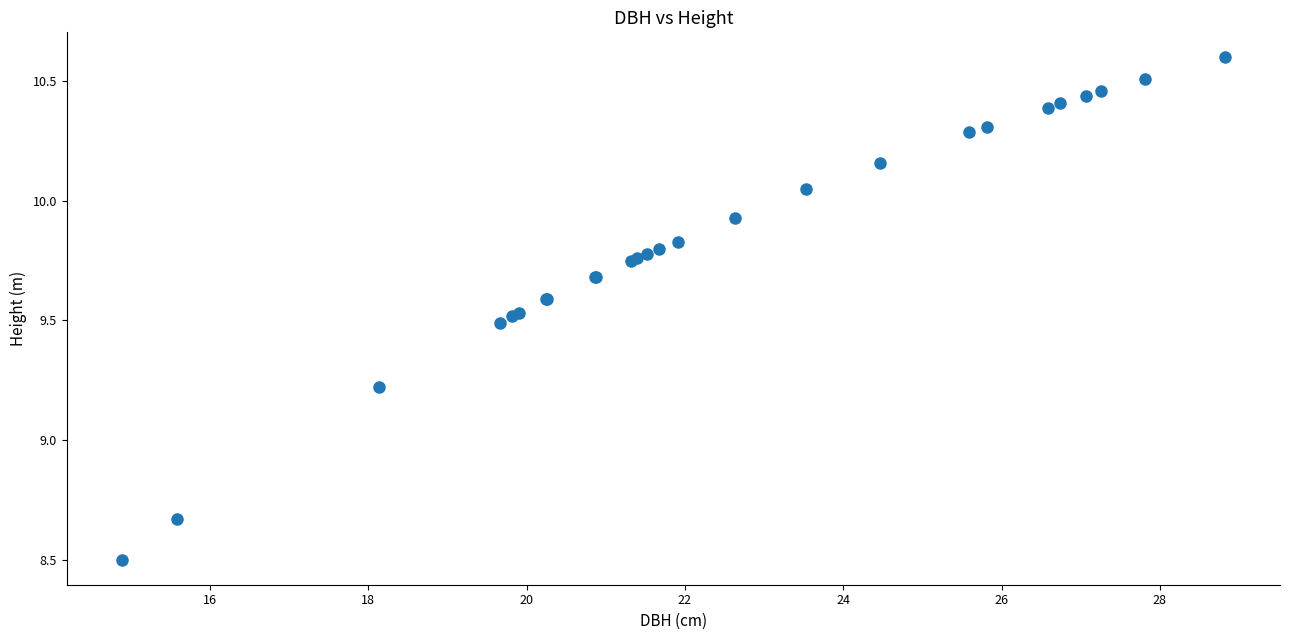

What Y value in the scatter plot is closest to 9?

9.2